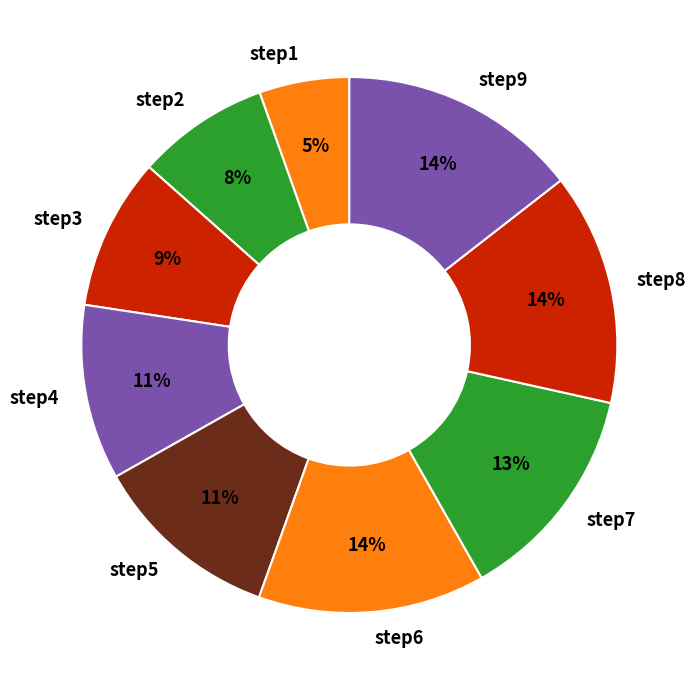

Which slice is the smallest?

step1